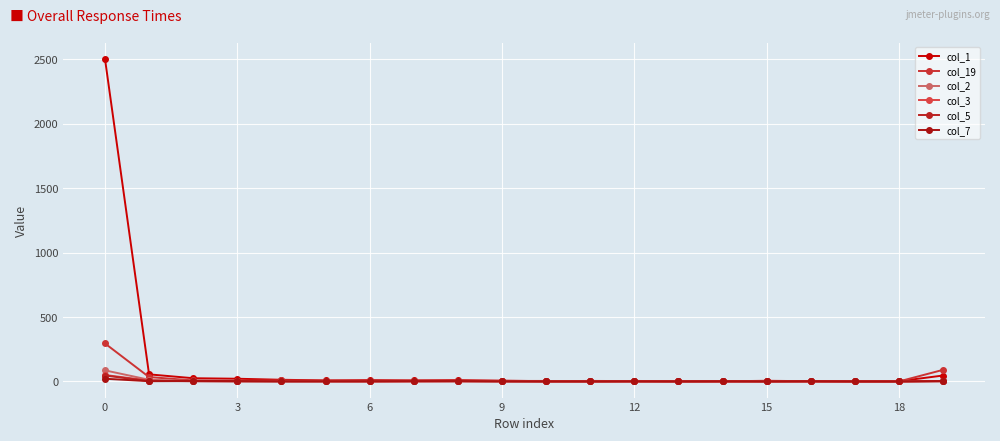

What is the difference between the second highest and second lowest values in the col_2 series?

13